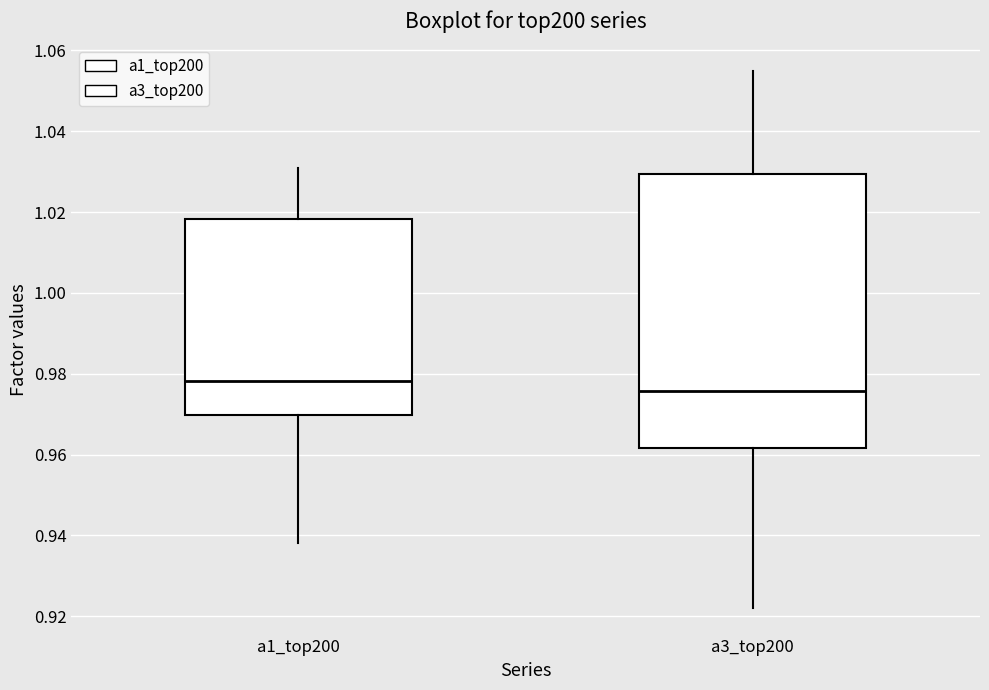

Where is the lower edge of the box for a1_top200 on the y-axis? The values are not printed on the chart, so give them approximately, as read against the axis.

0.970